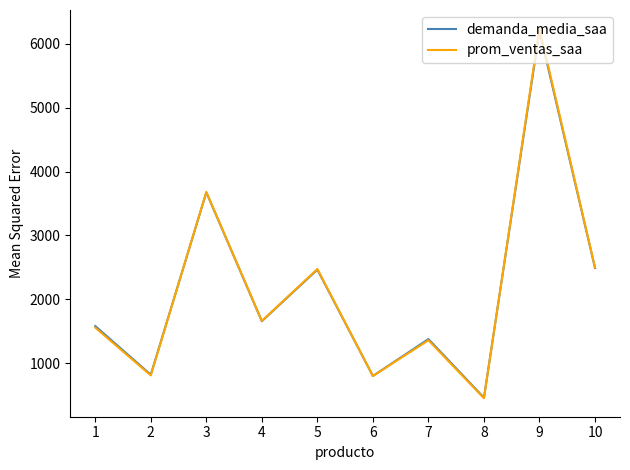

What is the spread (max minus min) of values at 5?

9.5